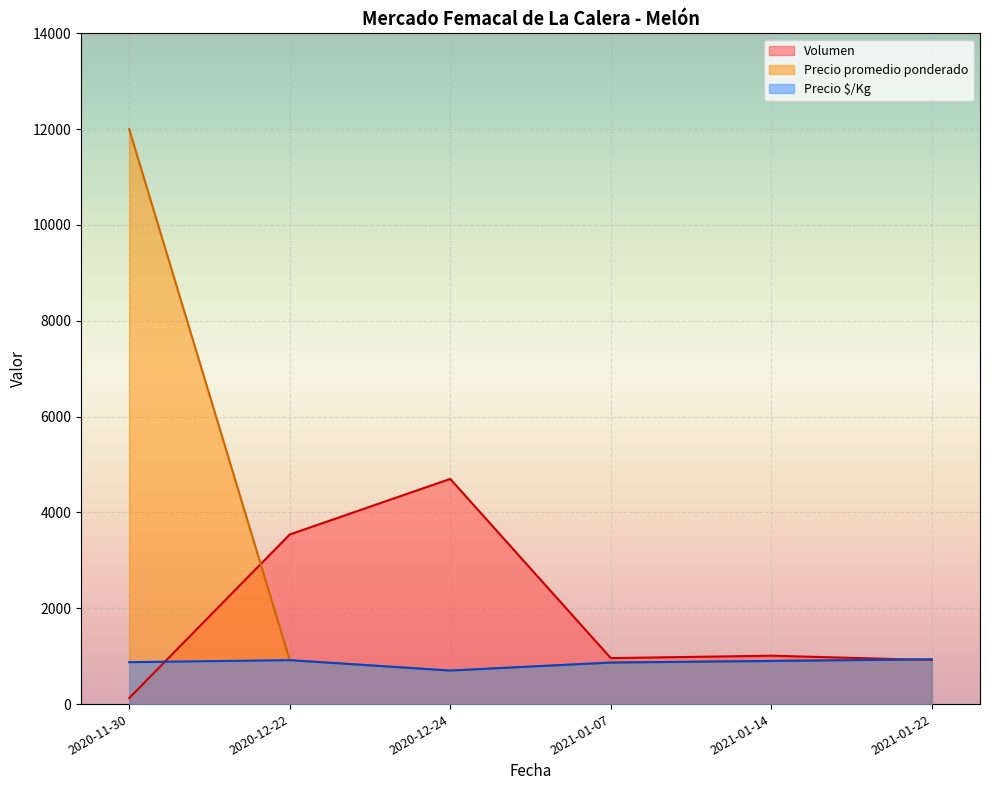

What is the approximate value of Precio promedio ponderado at 2020-12-22?

916.7